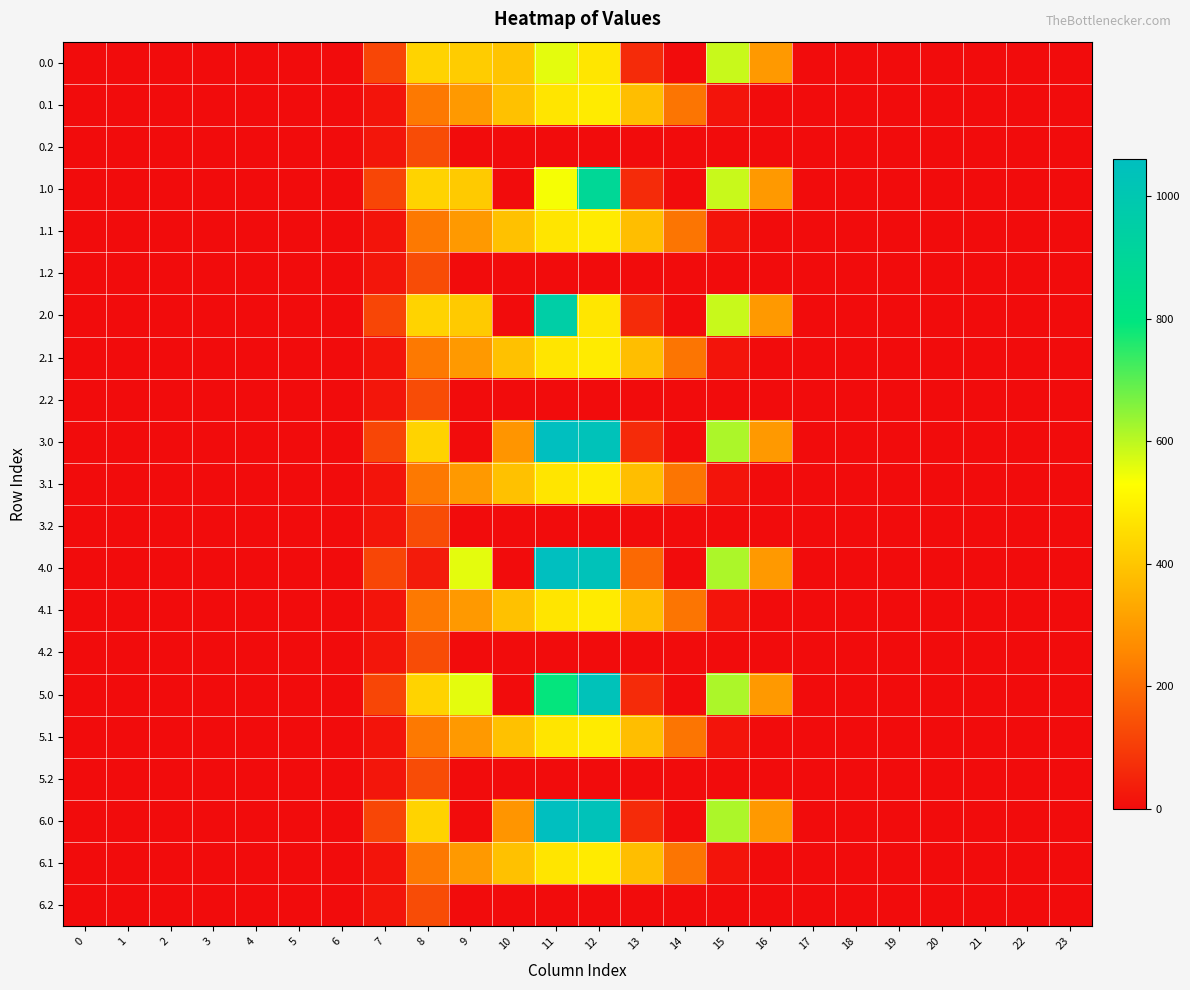

Reading left to right, extract all data points from this chart.

0.0: 0=0.0	1=0.0	2=0.0	3=0.0	4=0.0	5=0.0	6=0.0	7=120.6	8=430.3	9=412.9	10=393.8	11=557.5	12=472.9	13=66.2	14=0.0	15=586.2	16=294.5	17=0.0	18=0.0	19=0.0	20=0.0	21=0.0	22=0.0	23=0.0
0.1: 0=0.0	1=0.0	2=0.0	3=0.0	4=0.0	5=0.0	6=0.0	7=17.7	8=227.5	9=295.9	10=388.1	11=471.7	12=485.4	13=382.7	14=219.2	15=17.3	16=0.0	17=0.0	18=0.0	19=0.0	20=0.0	21=0.0	22=0.0	23=0.0
0.2: 0=0.0	1=0.0	2=0.0	3=0.0	4=0.0	5=0.0	6=0.0	7=22.3	8=134.2	9=0.0	10=0.0	11=0.0	12=0.0	13=0.0	14=0.0	15=0.0	16=0.0	17=0.0	18=0.0	19=0.0	20=0.0	21=0.0	22=0.0	23=0.0
1.0: 0=0.0	1=0.0	2=0.0	3=0.0	4=0.0	5=0.0	6=0.0	7=120.6	8=430.3	9=408.2	10=0.0	11=540.0	12=888.9	13=66.2	14=0.0	15=586.2	16=294.5	17=0.0	18=0.0	19=0.0	20=0.0	21=0.0	22=0.0	23=0.0
1.1: 0=0.0	1=0.0	2=0.0	3=0.0	4=0.0	5=0.0	6=0.0	7=17.7	8=227.5	9=295.9	10=388.1	11=471.7	12=485.4	13=382.7	14=219.2	15=17.3	16=0.0	17=0.0	18=0.0	19=0.0	20=0.0	21=0.0	22=0.0	23=0.0
1.2: 0=0.0	1=0.0	2=0.0	3=0.0	4=0.0	5=0.0	6=0.0	7=22.3	8=134.2	9=0.0	10=0.0	11=0.0	12=0.0	13=0.0	14=0.0	15=0.0	16=0.0	17=0.0	18=0.0	19=0.0	20=0.0	21=0.0	22=0.0	23=0.0
2.0: 0=0.0	1=0.0	2=0.0	3=0.0	4=0.0	5=0.0	6=0.0	7=120.6	8=430.3	9=408.2	10=0.0	11=956.0	12=472.9	13=66.2	14=0.0	15=586.2	16=294.5	17=0.0	18=0.0	19=0.0	20=0.0	21=0.0	22=0.0	23=0.0
2.1: 0=0.0	1=0.0	2=0.0	3=0.0	4=0.0	5=0.0	6=0.0	7=17.7	8=227.5	9=295.9	10=388.1	11=471.7	12=485.4	13=382.7	14=219.2	15=17.3	16=0.0	17=0.0	18=0.0	19=0.0	20=0.0	21=0.0	22=0.0	23=0.0
2.2: 0=0.0	1=0.0	2=0.0	3=0.0	4=0.0	5=0.0	6=0.0	7=22.3	8=134.2	9=0.0	10=0.0	11=0.0	12=0.0	13=0.0	14=0.0	15=0.0	16=0.0	17=0.0	18=0.0	19=0.0	20=0.0	21=0.0	22=0.0	23=0.0
3.0: 0=0.0	1=0.0	2=0.0	3=0.0	4=0.0	5=0.0	6=0.0	7=120.6	8=430.3	9=0.0	10=287.1	11=1060.3	12=1033.9	13=66.2	14=0.0	15=615.9	16=294.5	17=0.0	18=0.0	19=0.0	20=0.0	21=0.0	22=0.0	23=0.0
3.1: 0=0.0	1=0.0	2=0.0	3=0.0	4=0.0	5=0.0	6=0.0	7=17.7	8=227.5	9=295.9	10=388.1	11=471.7	12=485.4	13=382.7	14=219.2	15=17.3	16=0.0	17=0.0	18=0.0	19=0.0	20=0.0	21=0.0	22=0.0	23=0.0
3.2: 0=0.0	1=0.0	2=0.0	3=0.0	4=0.0	5=0.0	6=0.0	7=22.3	8=134.2	9=0.0	10=0.0	11=0.0	12=0.0	13=0.0	14=0.0	15=0.0	16=0.0	17=0.0	18=0.0	19=0.0	20=0.0	21=0.0	22=0.0	23=0.0
4.0: 0=0.0	1=0.0	2=0.0	3=0.0	4=0.0	5=0.0	6=0.0	7=120.6	8=33.0	9=557.9	10=0.0	11=1060.3	12=1033.9	13=192.7	14=0.0	15=615.9	16=294.5	17=0.0	18=0.0	19=0.0	20=0.0	21=0.0	22=0.0	23=0.0
4.1: 0=0.0	1=0.0	2=0.0	3=0.0	4=0.0	5=0.0	6=0.0	7=17.7	8=227.5	9=295.9	10=388.1	11=471.7	12=485.4	13=382.7	14=219.2	15=17.3	16=0.0	17=0.0	18=0.0	19=0.0	20=0.0	21=0.0	22=0.0	23=0.0
4.2: 0=0.0	1=0.0	2=0.0	3=0.0	4=0.0	5=0.0	6=0.0	7=22.3	8=134.2	9=0.0	10=0.0	11=0.0	12=0.0	13=0.0	14=0.0	15=0.0	16=0.0	17=0.0	18=0.0	19=0.0	20=0.0	21=0.0	22=0.0	23=0.0
5.0: 0=0.0	1=0.0	2=0.0	3=0.0	4=0.0	5=0.0	6=0.0	7=120.6	8=430.3	9=557.9	10=0.0	11=789.4	12=1033.9	13=66.2	14=0.0	15=615.9	16=294.5	17=0.0	18=0.0	19=0.0	20=0.0	21=0.0	22=0.0	23=0.0
5.1: 0=0.0	1=0.0	2=0.0	3=0.0	4=0.0	5=0.0	6=0.0	7=17.7	8=227.5	9=295.9	10=388.1	11=471.7	12=485.4	13=382.7	14=219.2	15=17.3	16=0.0	17=0.0	18=0.0	19=0.0	20=0.0	21=0.0	22=0.0	23=0.0
5.2: 0=0.0	1=0.0	2=0.0	3=0.0	4=0.0	5=0.0	6=0.0	7=22.3	8=134.2	9=0.0	10=0.0	11=0.0	12=0.0	13=0.0	14=0.0	15=0.0	16=0.0	17=0.0	18=0.0	19=0.0	20=0.0	21=0.0	22=0.0	23=0.0
6.0: 0=0.0	1=0.0	2=0.0	3=0.0	4=0.0	5=0.0	6=0.0	7=120.6	8=430.3	9=0.0	10=287.1	11=1060.3	12=1033.9	13=66.2	14=0.0	15=615.9	16=294.5	17=0.0	18=0.0	19=0.0	20=0.0	21=0.0	22=0.0	23=0.0
6.1: 0=0.0	1=0.0	2=0.0	3=0.0	4=0.0	5=0.0	6=0.0	7=17.7	8=227.5	9=295.9	10=388.1	11=471.7	12=485.4	13=382.7	14=219.2	15=17.3	16=0.0	17=0.0	18=0.0	19=0.0	20=0.0	21=0.0	22=0.0	23=0.0
6.2: 0=0.0	1=0.0	2=0.0	3=0.0	4=0.0	5=0.0	6=0.0	7=22.3	8=134.2	9=0.0	10=0.0	11=0.0	12=0.0	13=0.0	14=0.0	15=0.0	16=0.0	17=0.0	18=0.0	19=0.0	20=0.0	21=0.0	22=0.0	23=0.0